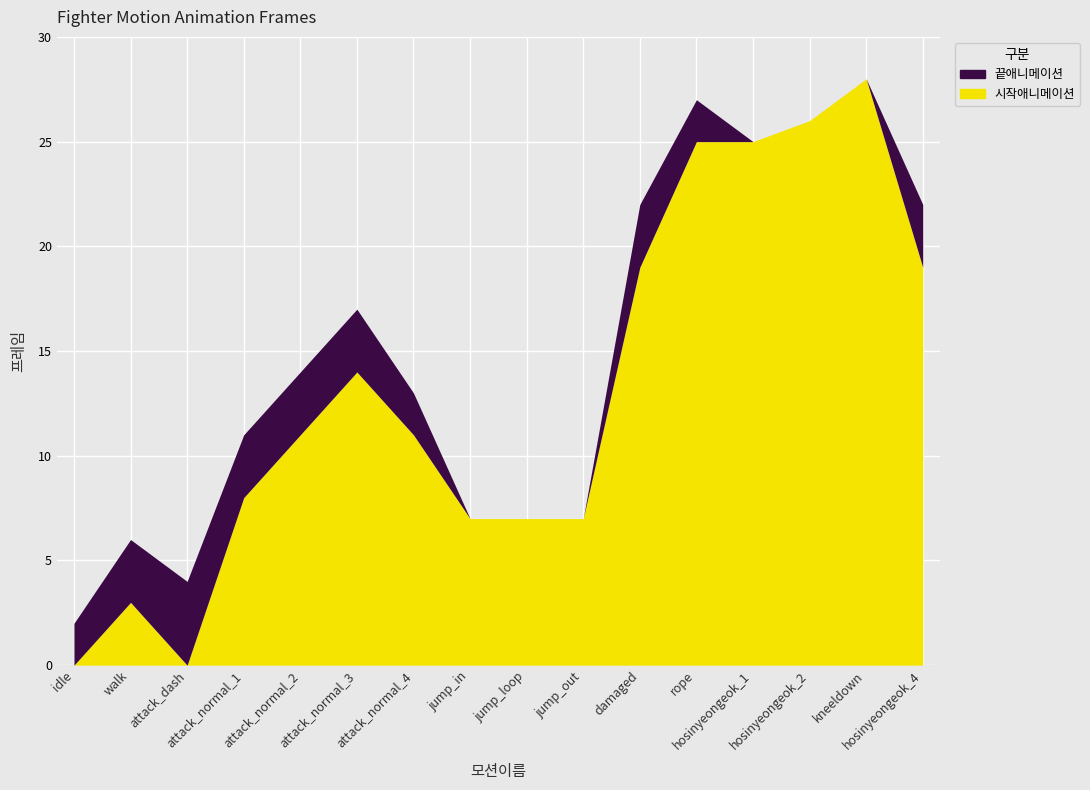

How many data points in 시작애니메이션 are above 11?

7